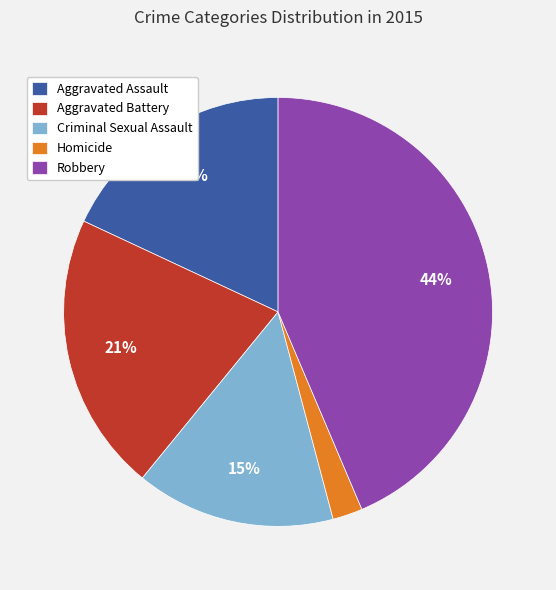

What percentage is the Aggravated Assault slice, to the nearest percent?

18%